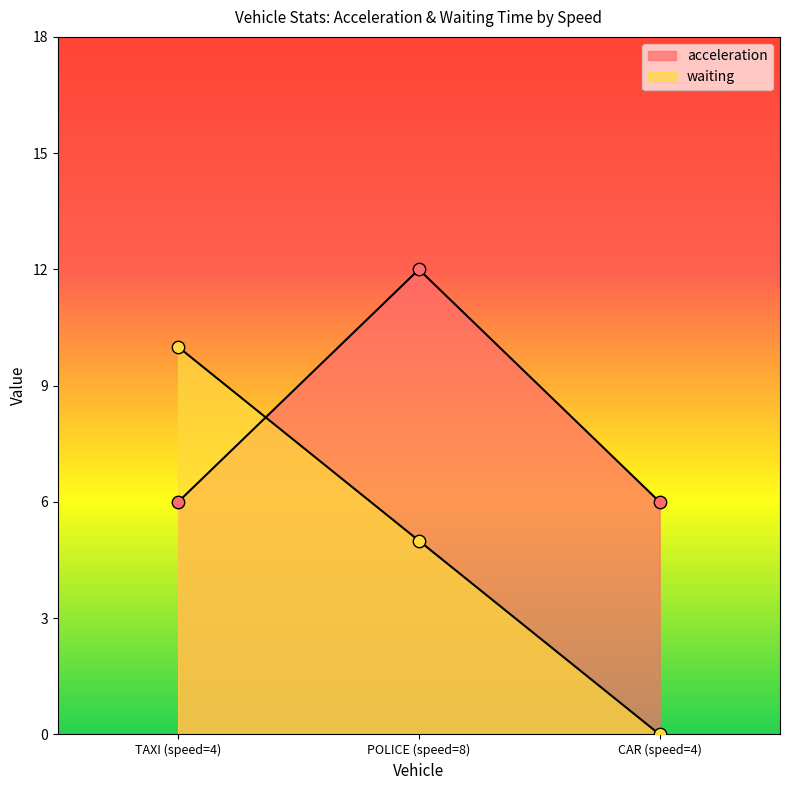

At how many categories does at least one series exceed 1?

3